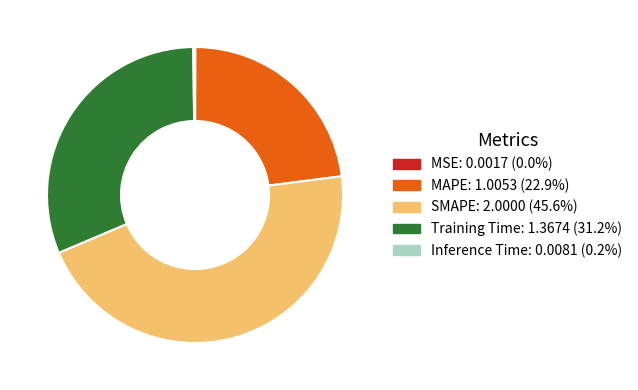

What is the largest slice in the pie chart?

SMAPE